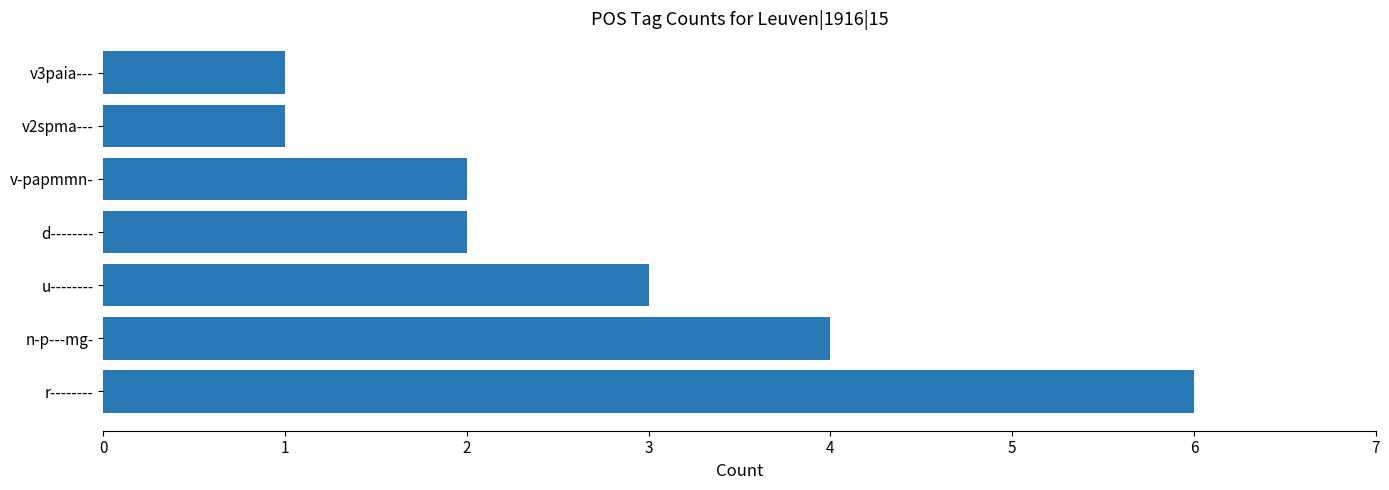

Reading top to bottom, list all the values displayed in this chart.

1	1	2	2	3	4	6